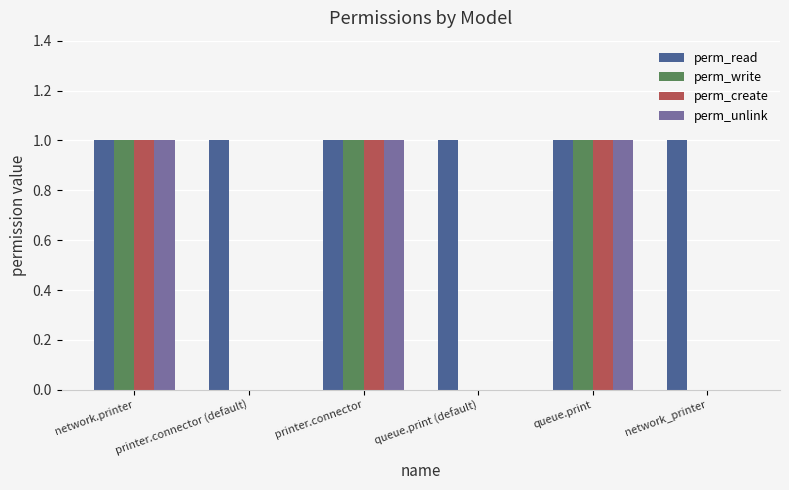

How many data points does each series have?

6